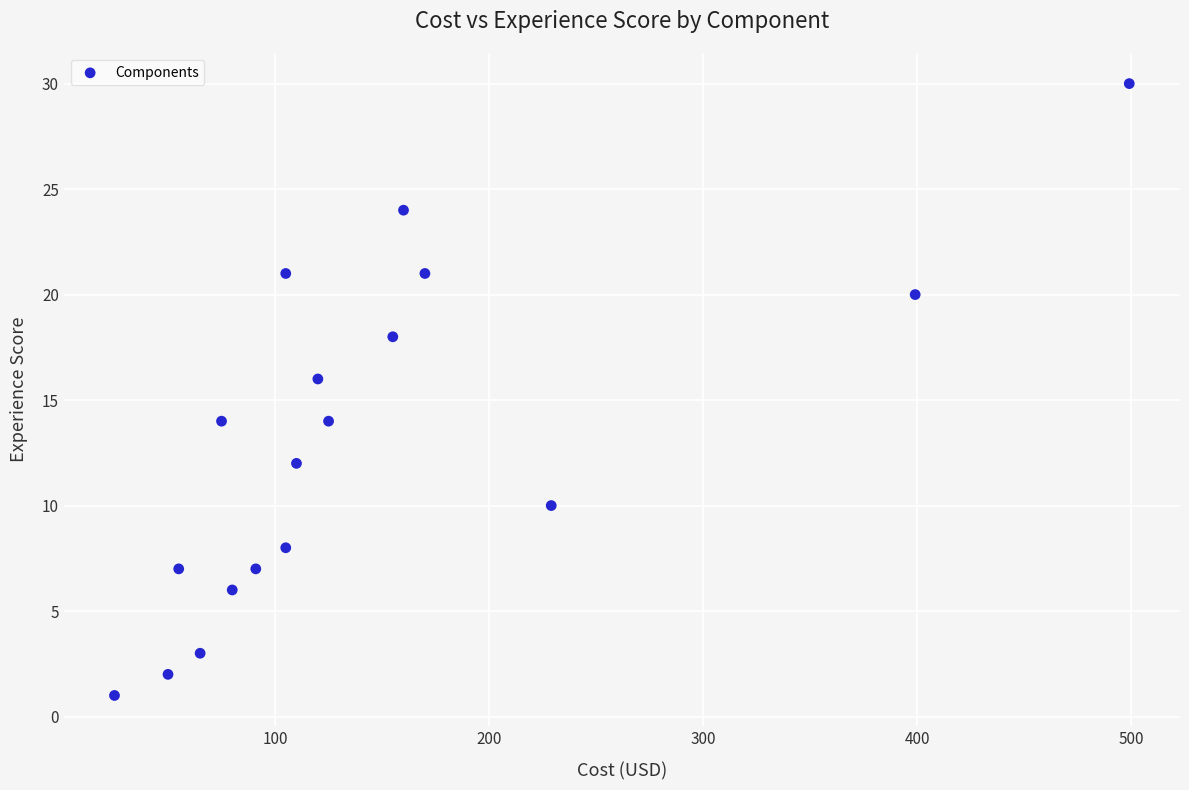

What is the range of X values (max minus min)?

474